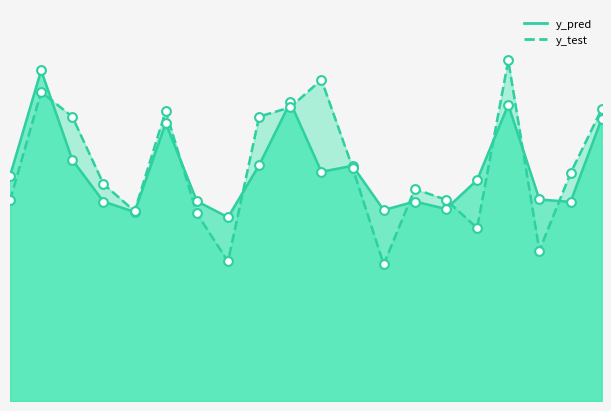

Which series contains the lowest Y value?

y_test